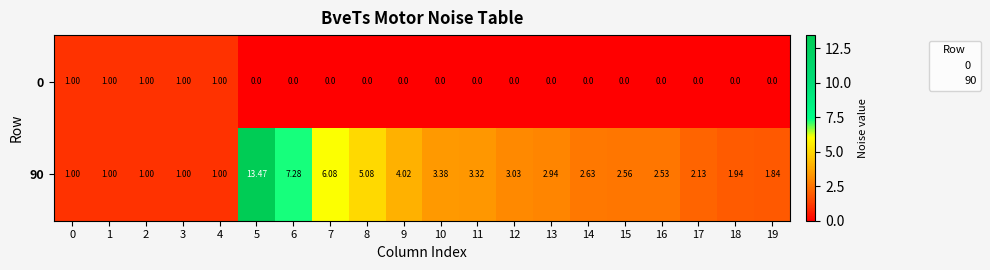

Is the value of 0 at 16 greater than the value of 90 at 6?

No